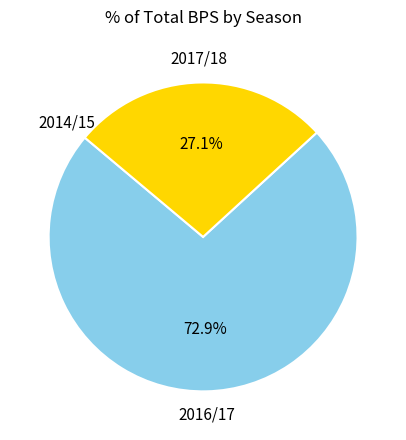

The 2017/18 slice represents 27% of the pie. True or false?

True